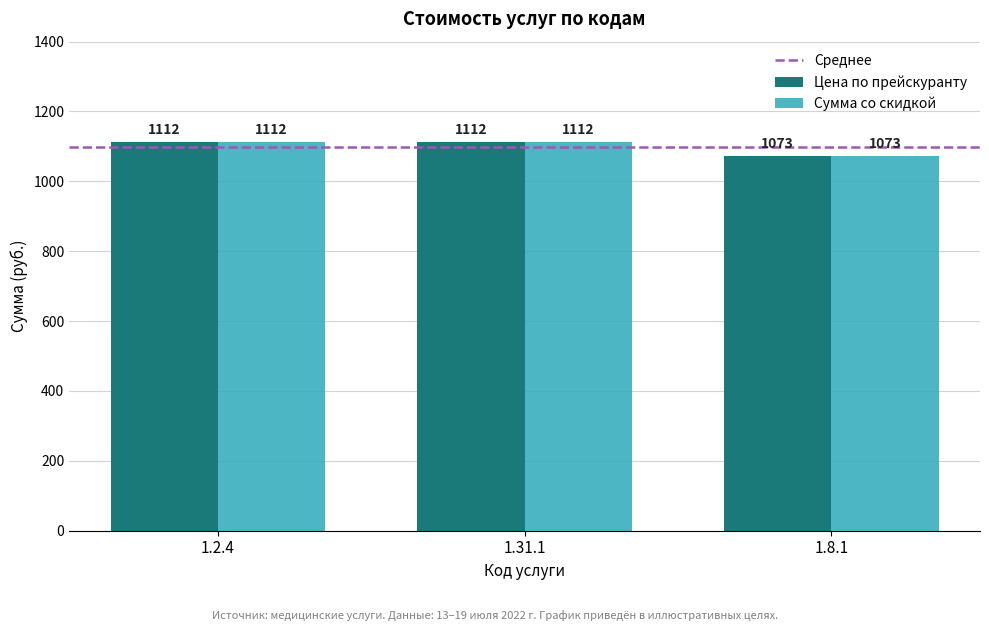

How many bars are there in each group?

2